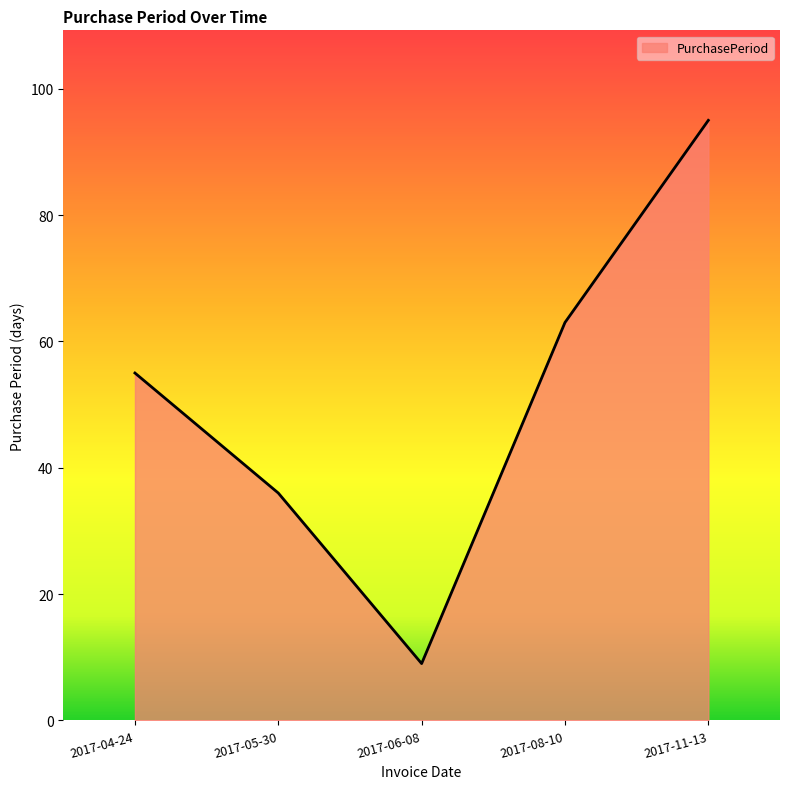

Which category has the lowest value across all series?

2017-06-08